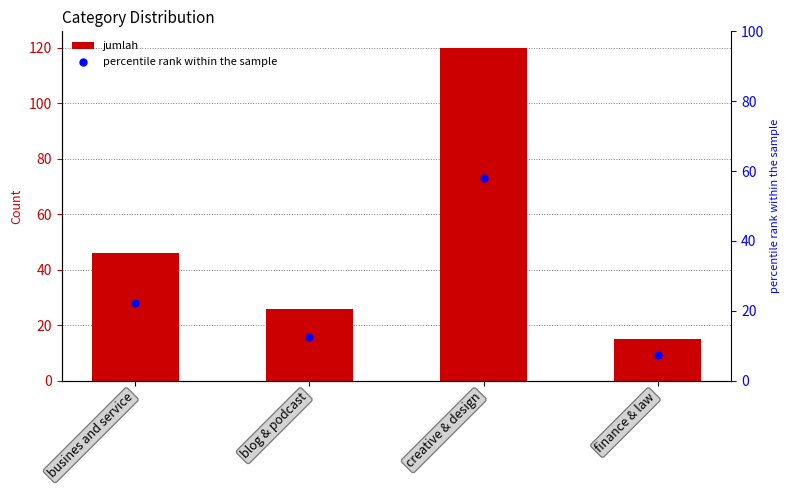

Which series has the widest spread of Y values?

jumlah